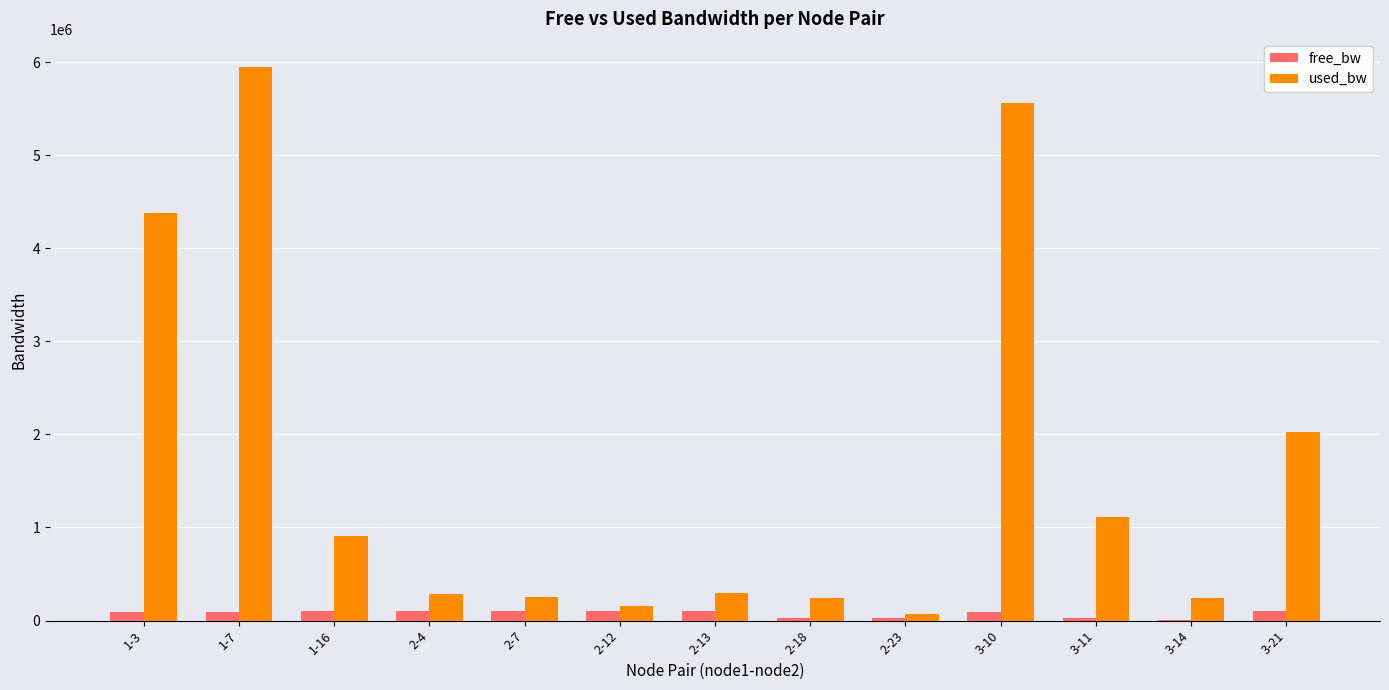

Where is used_bw nearest to the value 3009102?

3-21